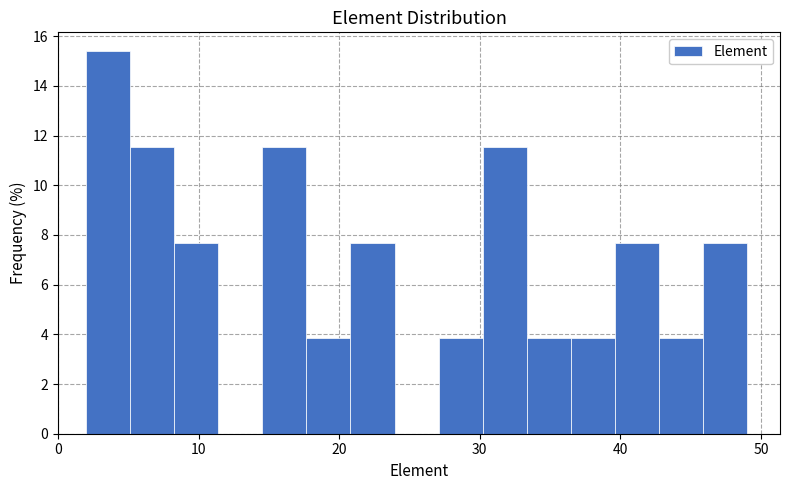

Around what value on the x-axis is the tallest bar? Give the approximate position of its centre, as read against the axis.

4